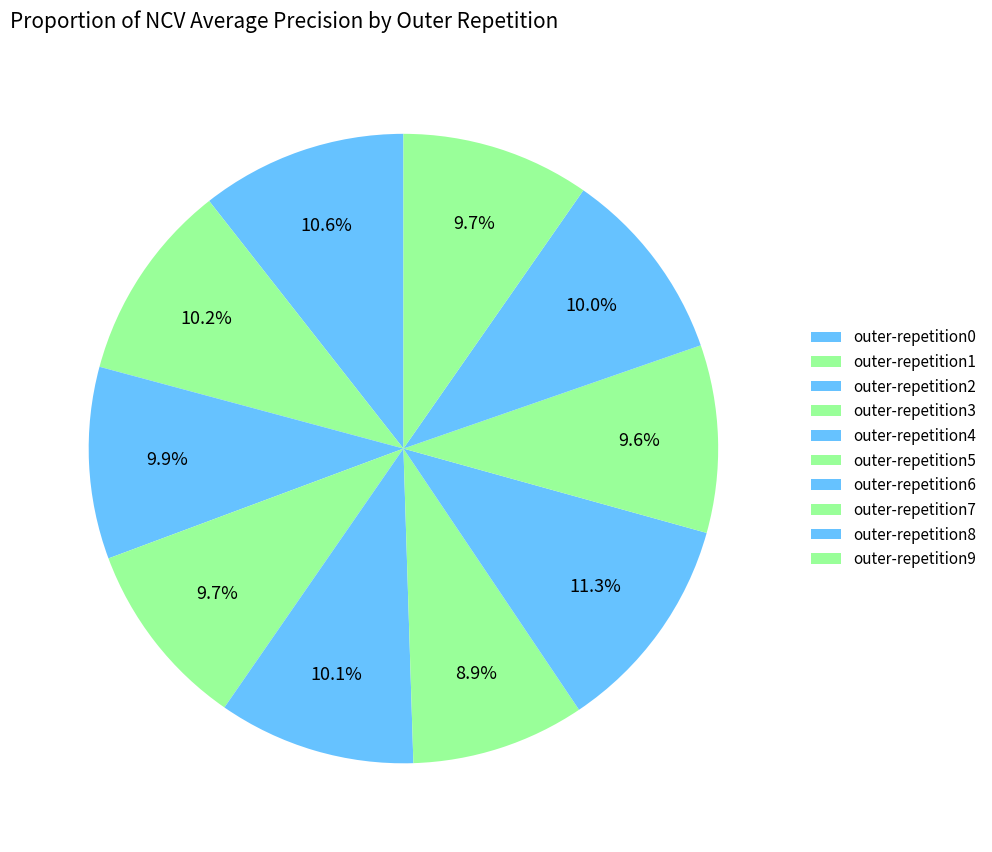

How many segments does this pie chart have?

10